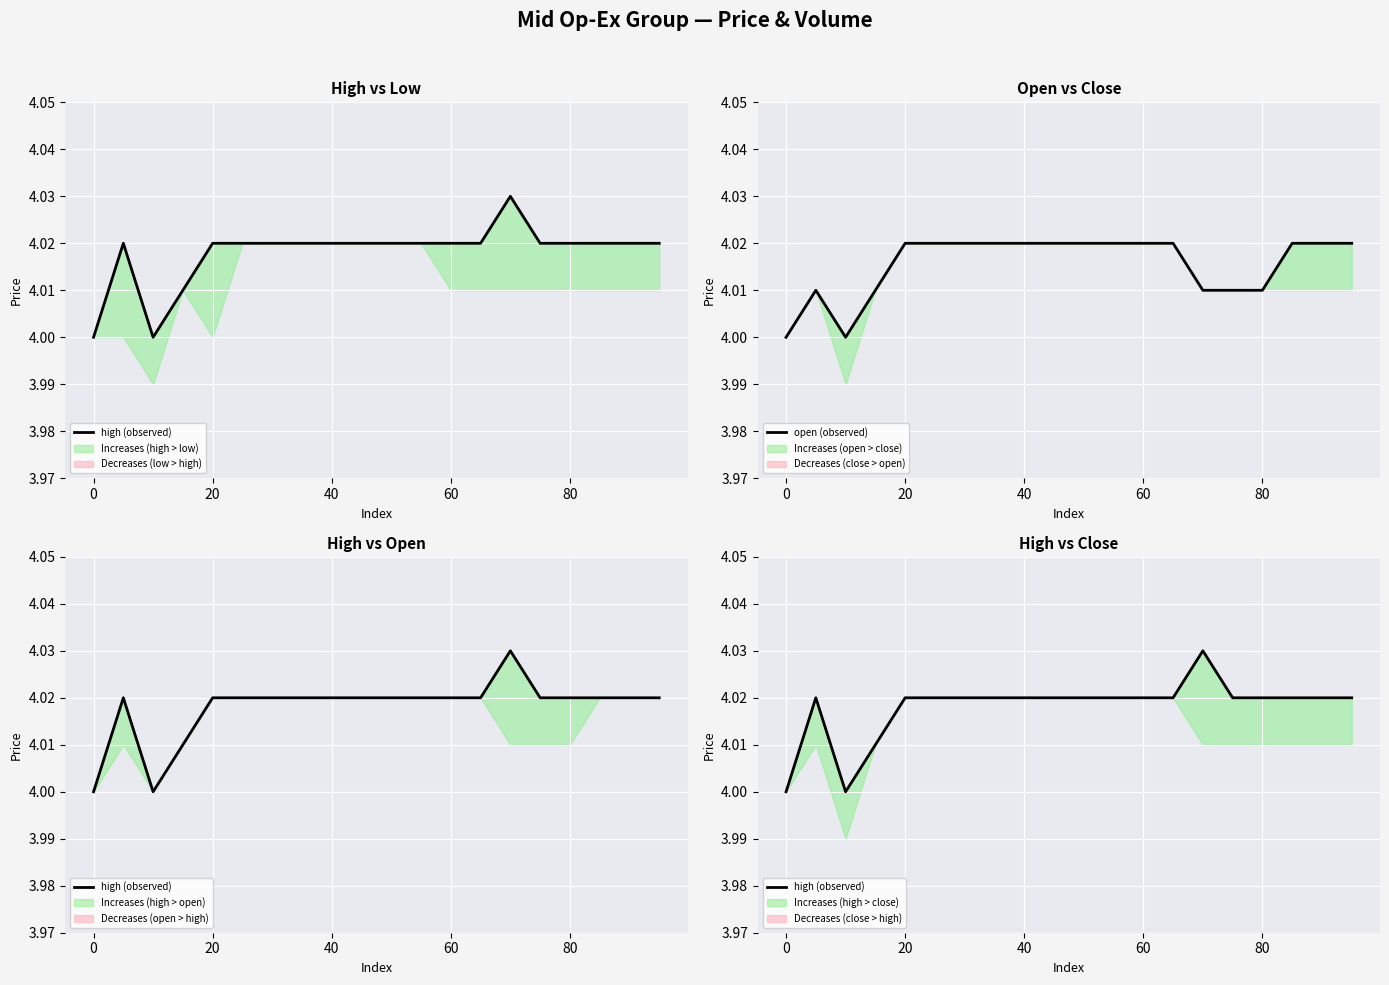

Rank the series by their average value, from lowest to highest.

open (observed), high (observed)